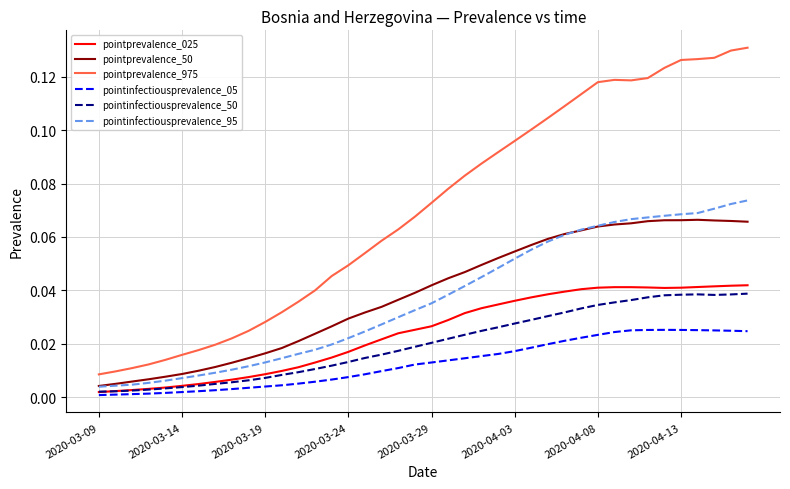

Which series has the largest total across all categories?

pointprevalence_975